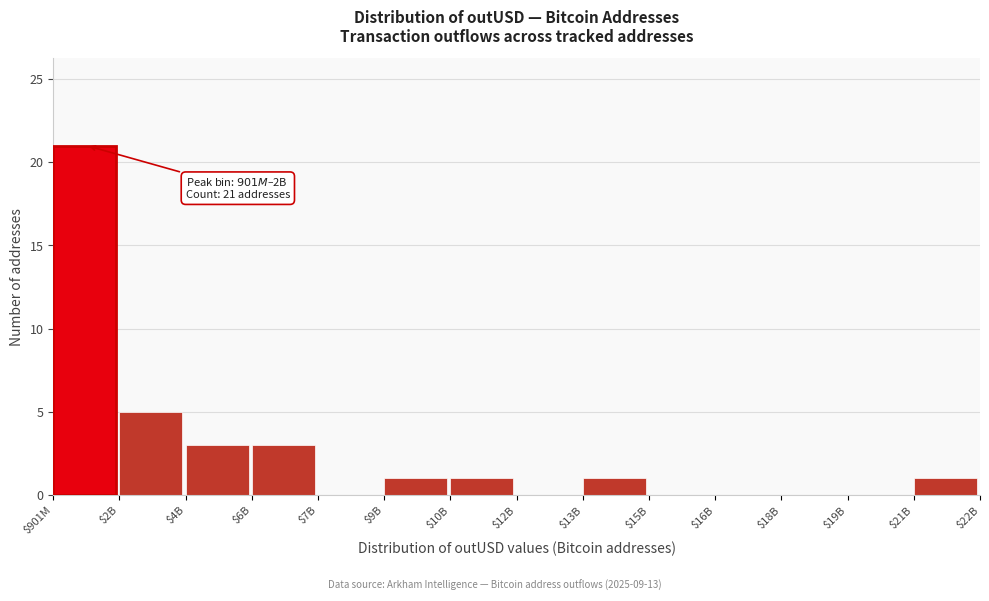

What is the sum of all values?

36